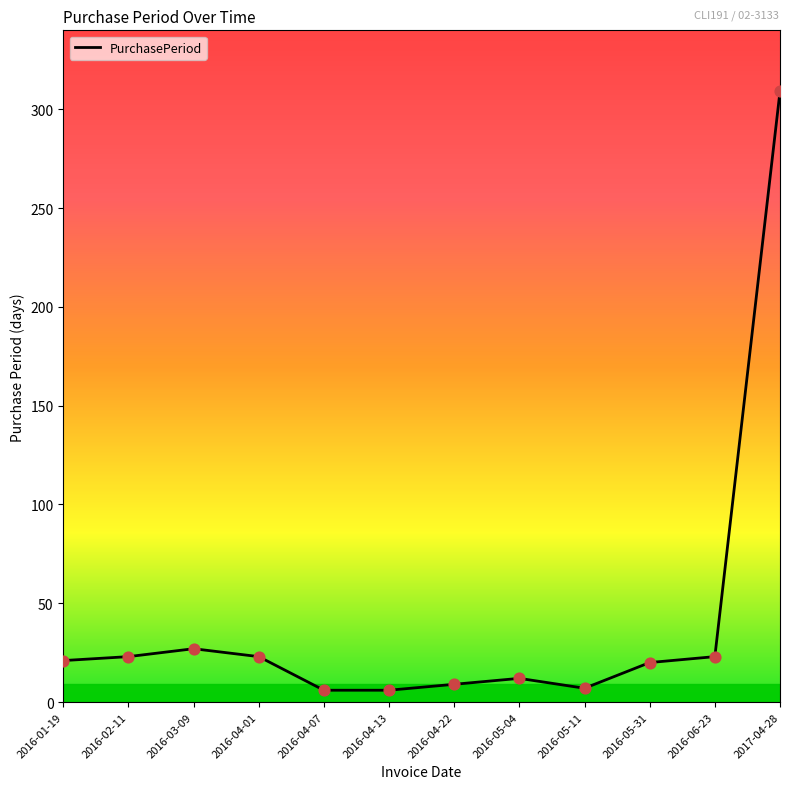

What is the change in value from 2016-03-09 to 2016-04-07?

-21